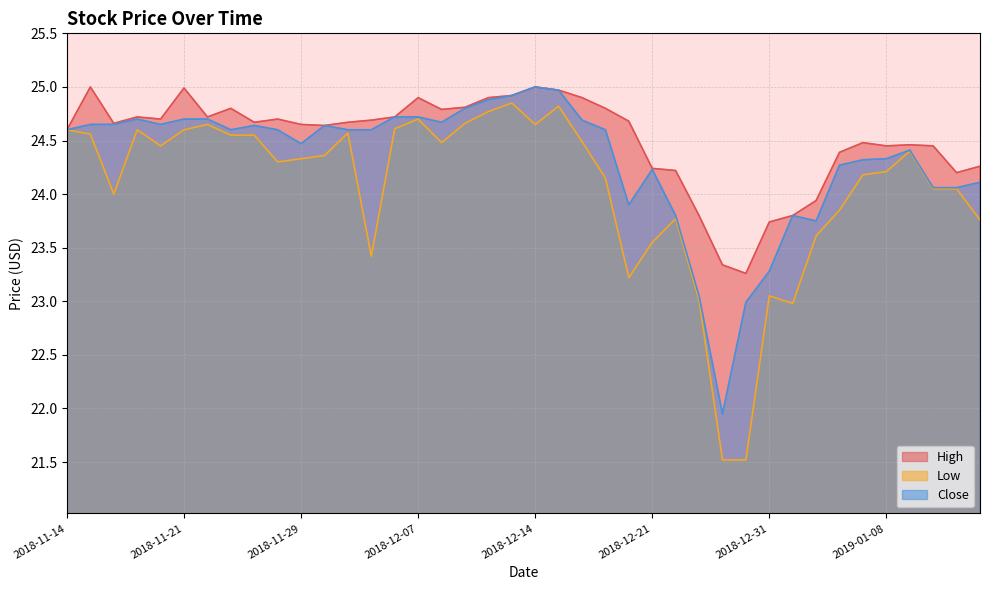

The Low series shows 23.0 at 2018-12-26. True or false?

True